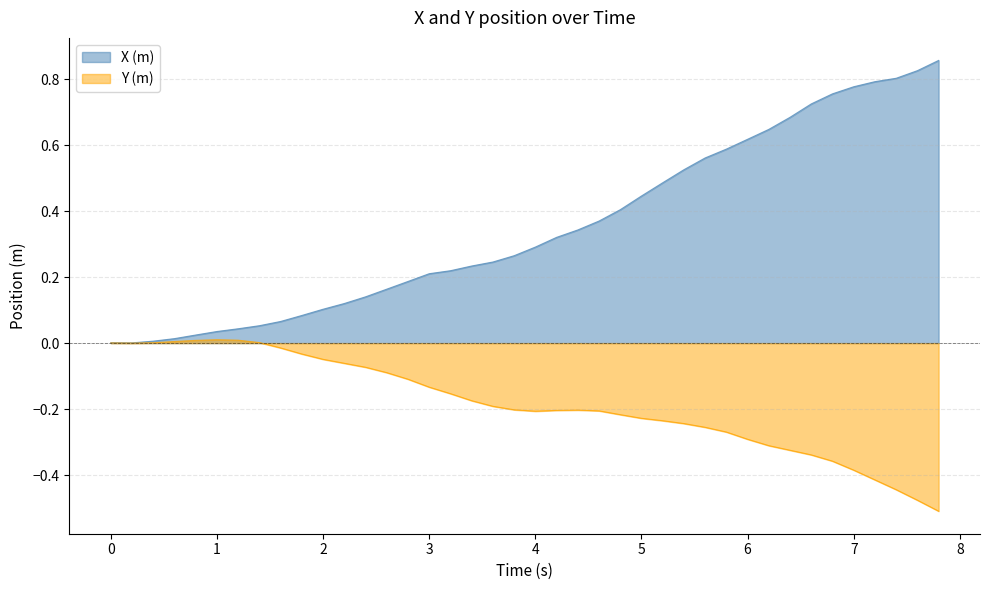

True or false: X (m) has a value of 0.2 at 5.

False